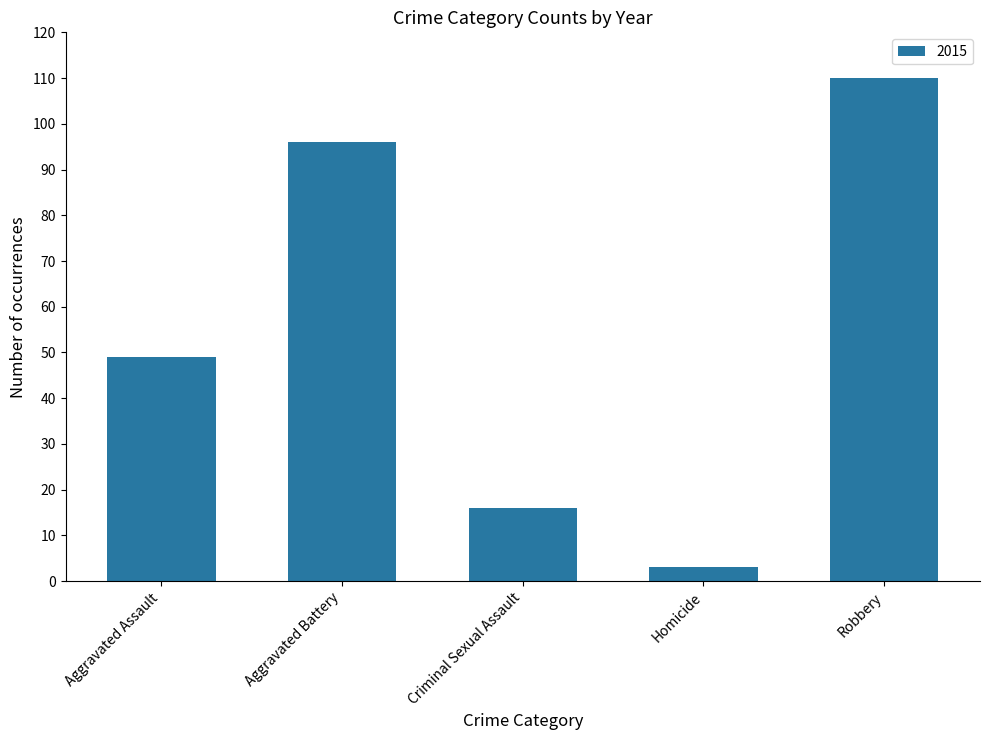

What is the change in value from Aggravated Battery to Robbery?

+14